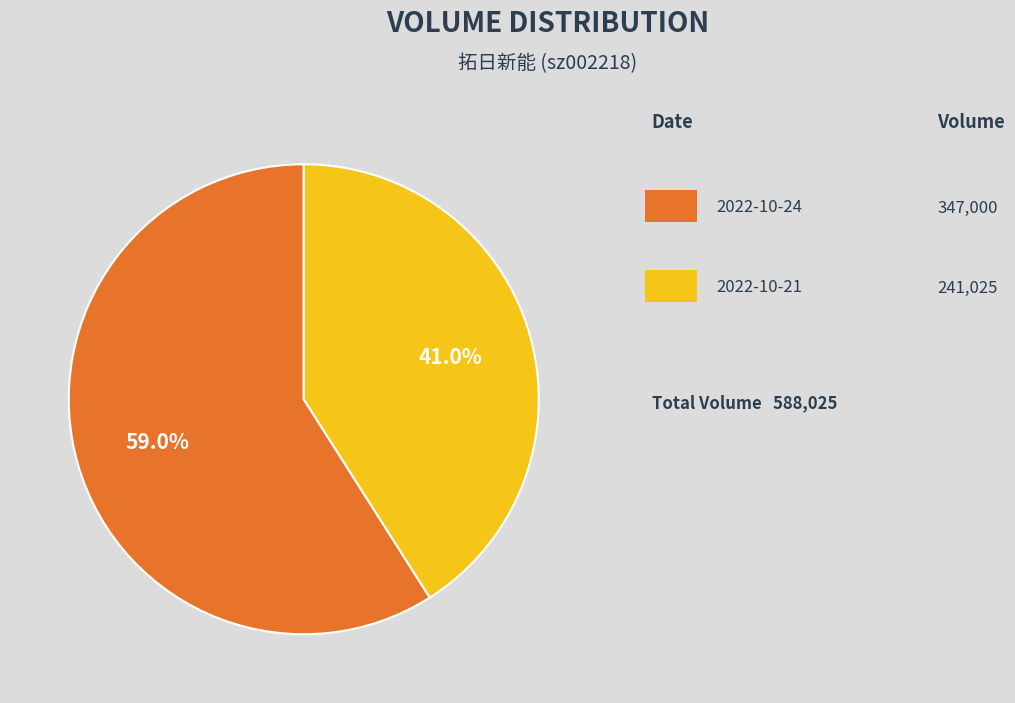

Is there a majority slice in this chart?

Yes